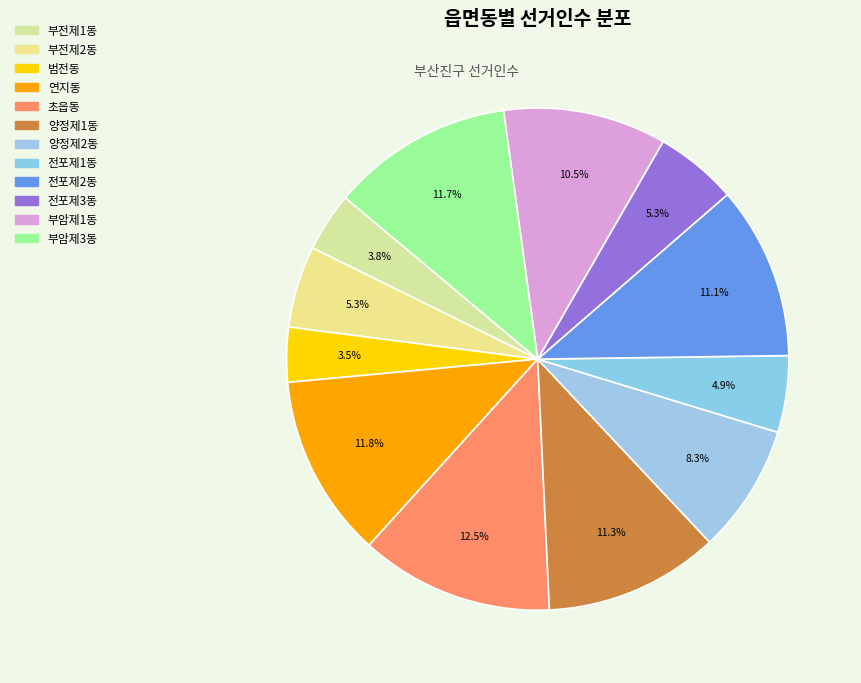

How much of the chart is everything except 양정제2동?

91.7%